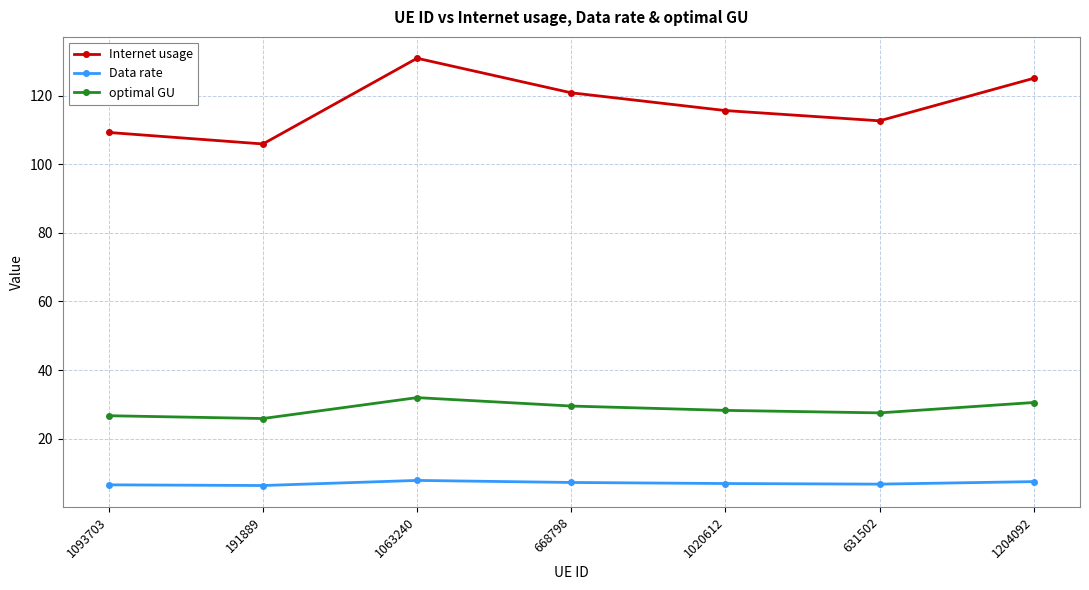

The Internet usage series shows 197.0 at 631502. True or false?

False